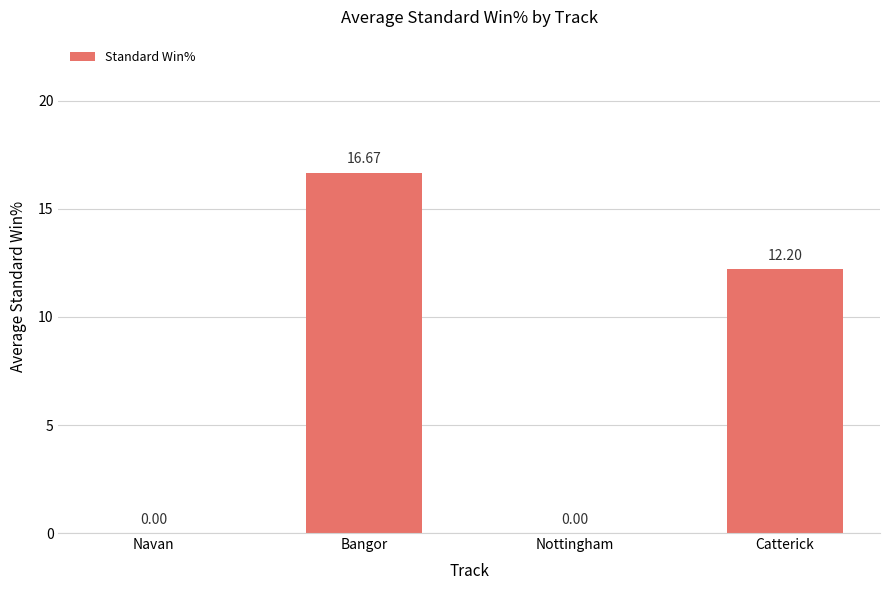

At which label does the data first exceed 12?

Bangor